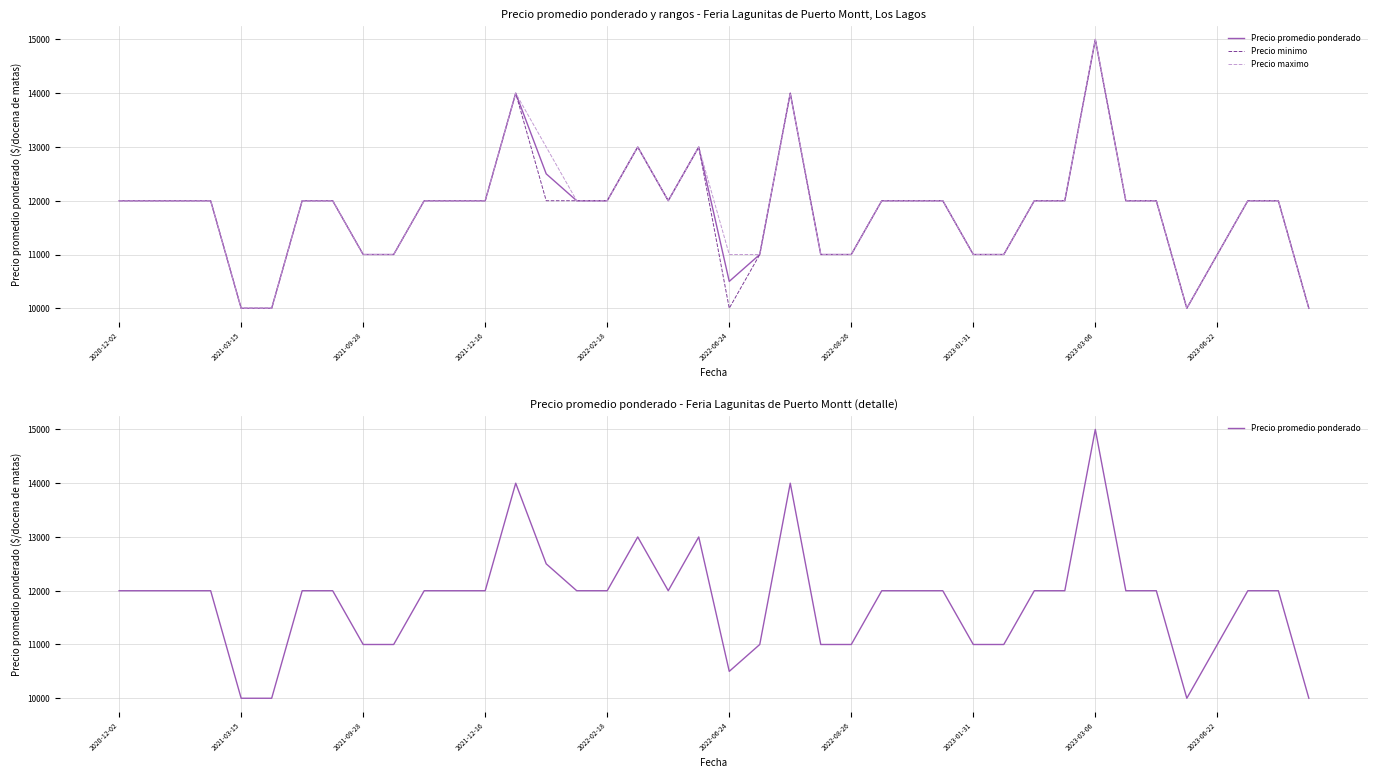

Where does the Precio maximo series first go above 12000?

13